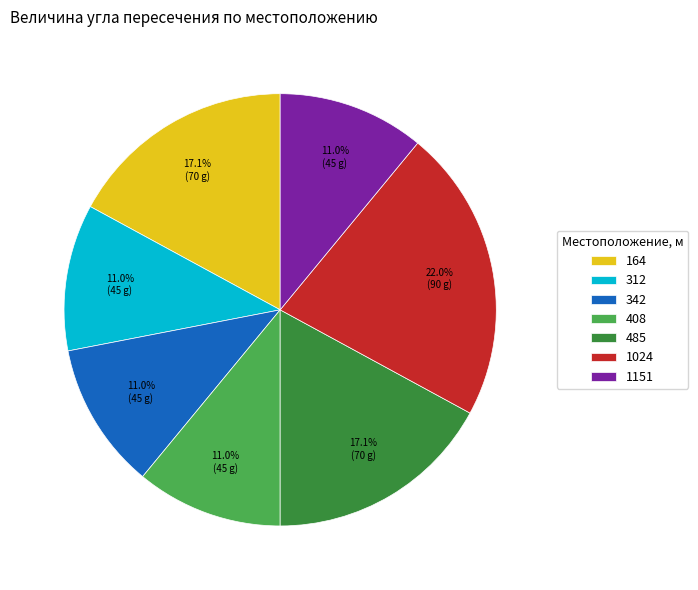

To the nearest percent, what percentage of the pie is 485?

17%